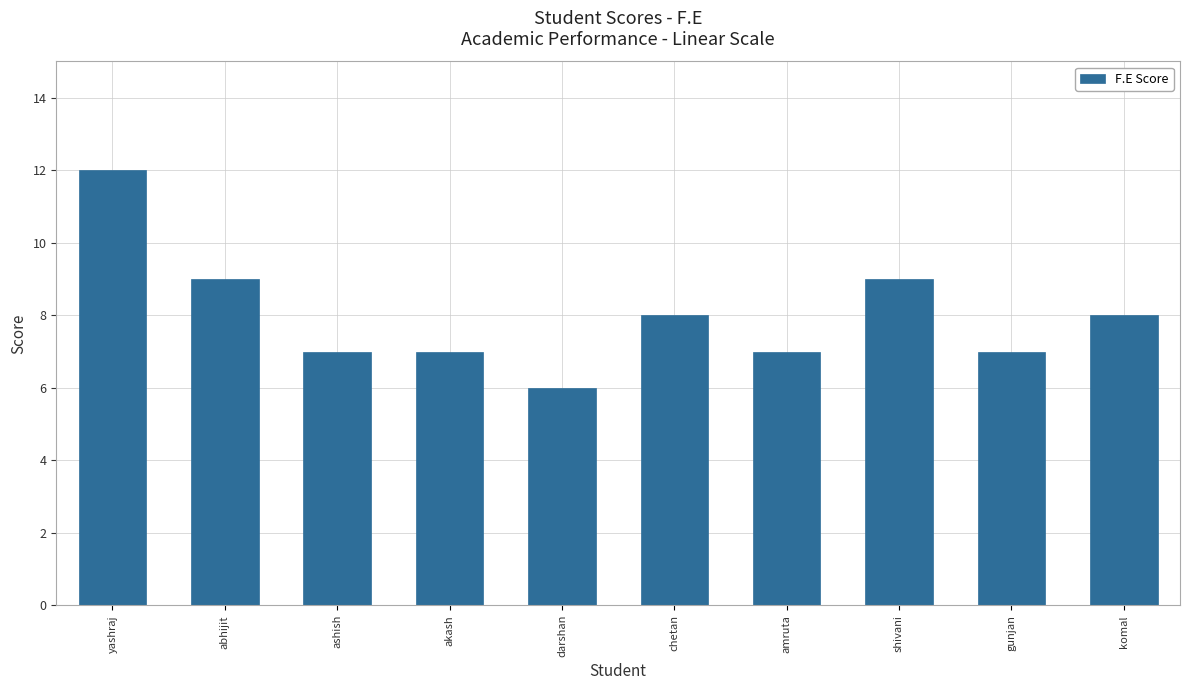

Reading left to right, transcribe all the data shown in this chart.

12	9	7	7	6	8	7	9	7	8